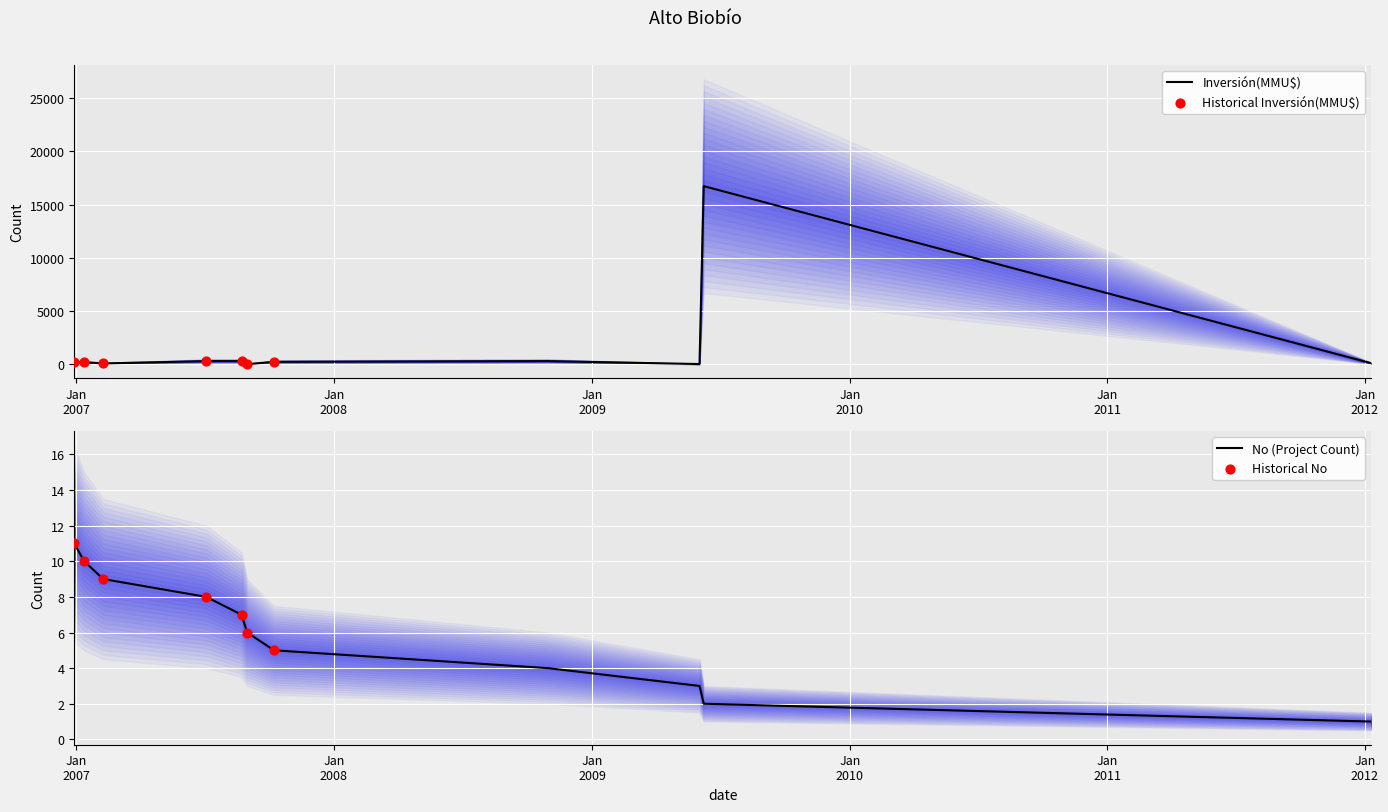

What is the total value across all series at 08/06/2009?

16738